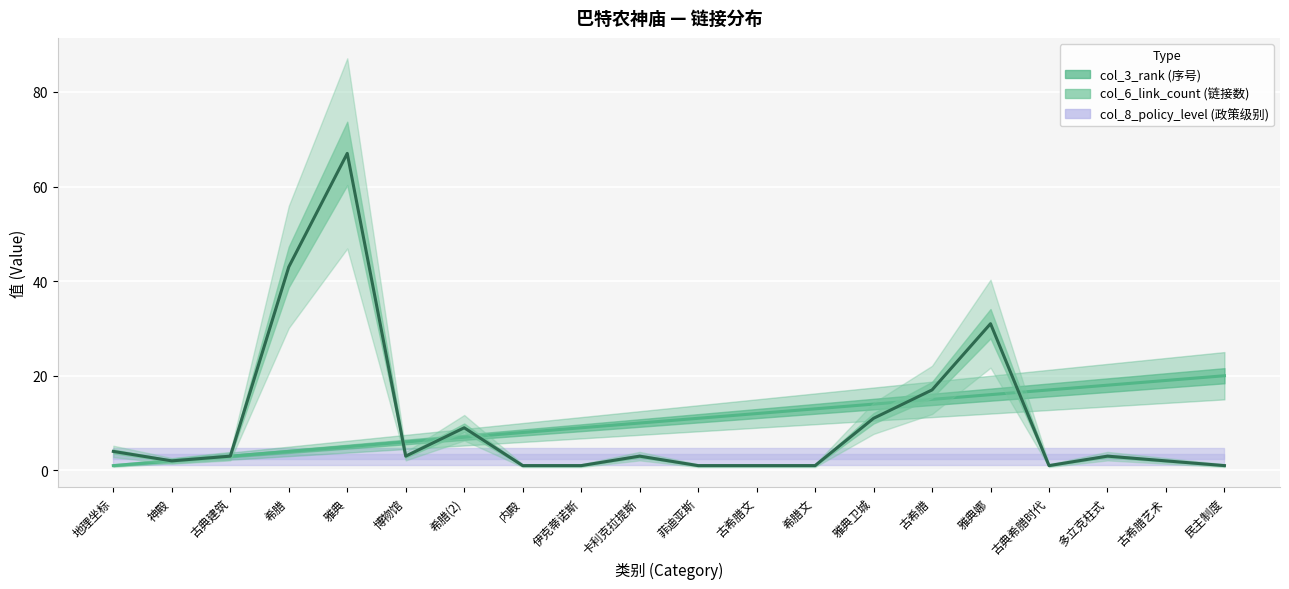

True or false: col_3_rank and col_6_link_count cross at least once.

True